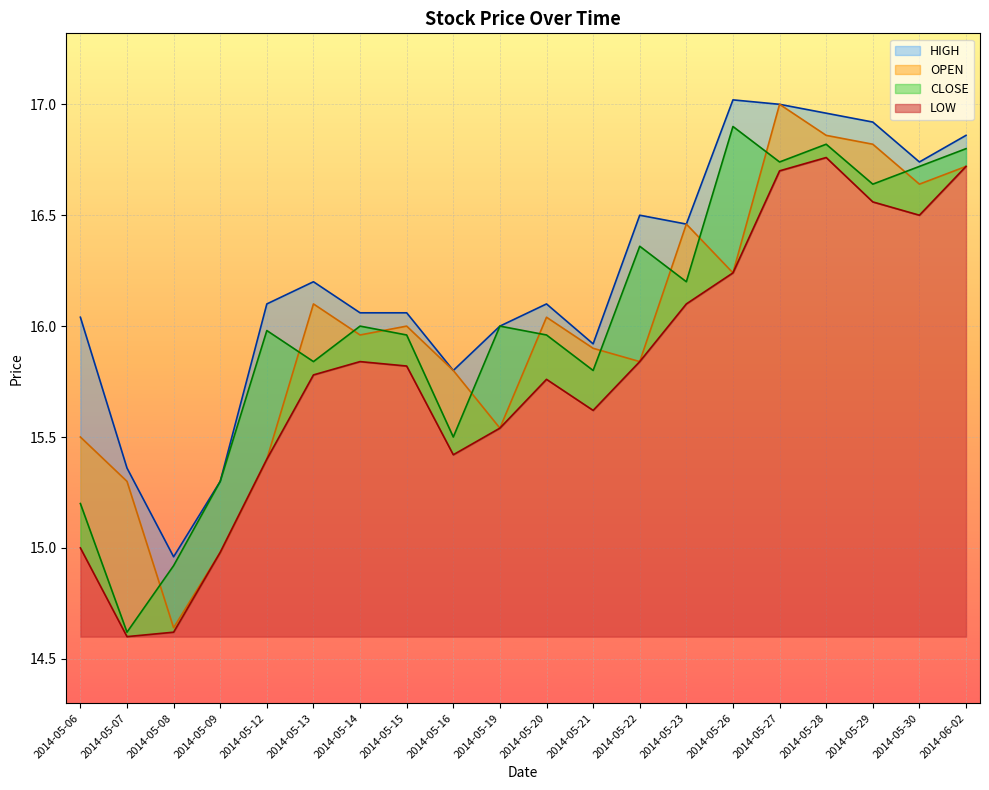

How many data points in LOW are above 15?

16